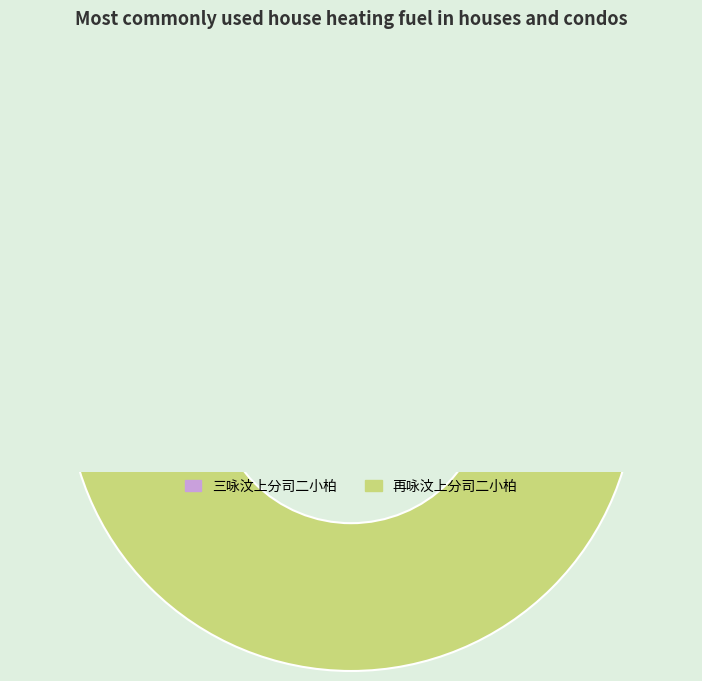

Is it true that 三咏汶上分司二小柏 is 60% of the pie?

False